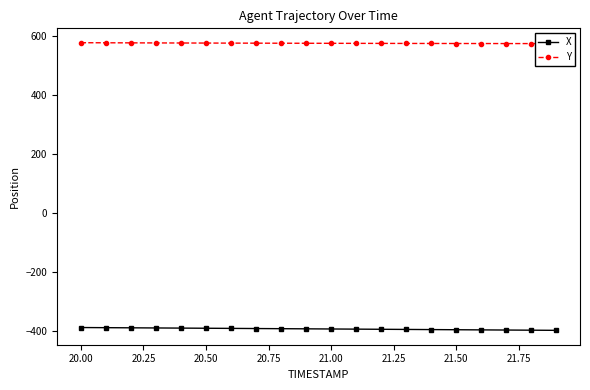

Does the chart have visible grid lines?

No